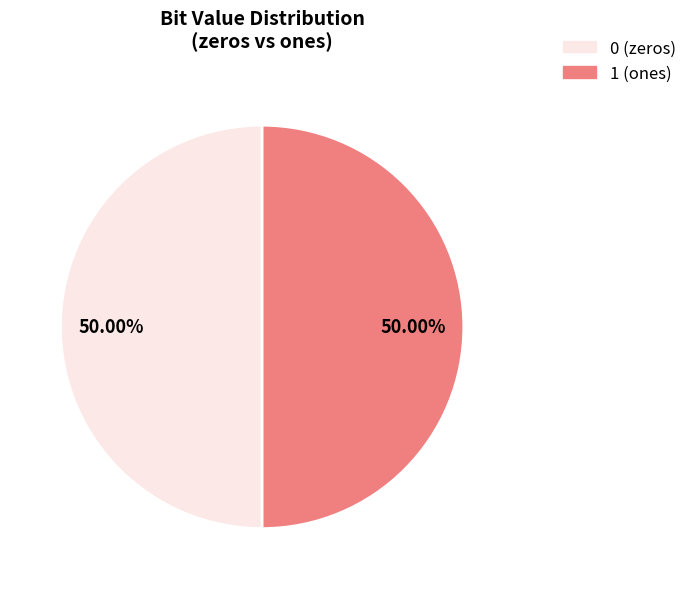

Count the number of slices in the pie.

2